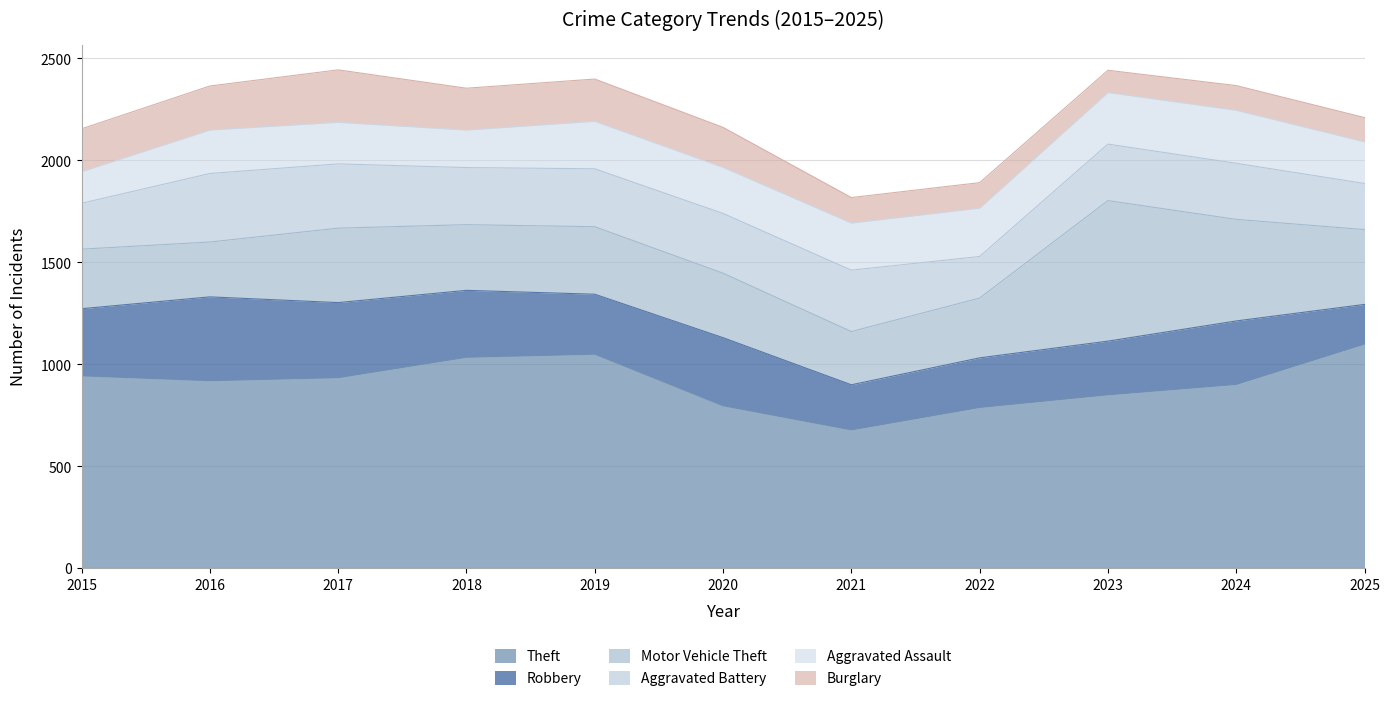

True or false: Aggravated Battery and Burglary intersect in this chart.

False